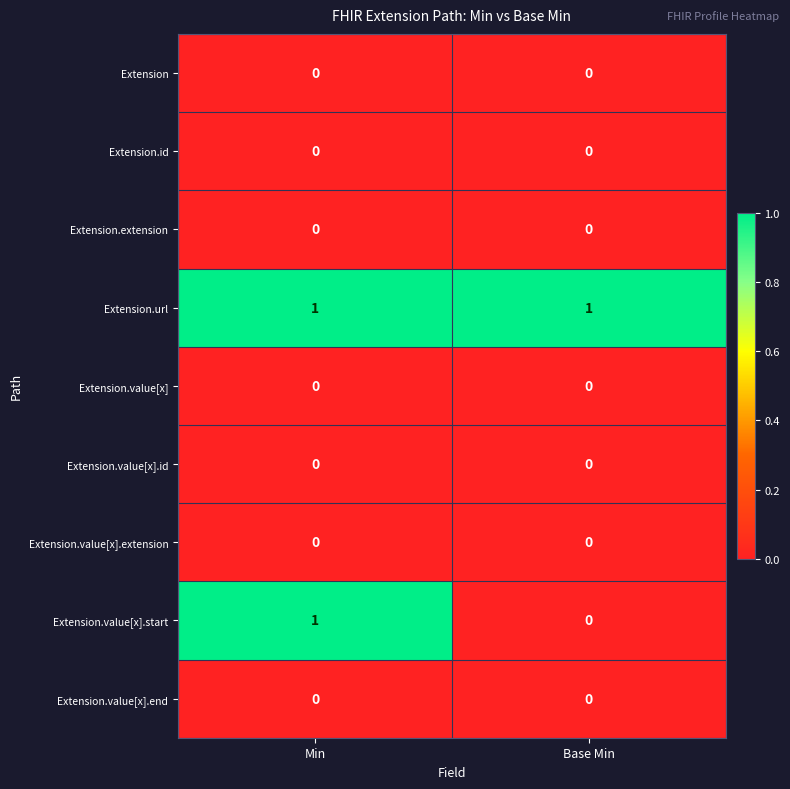

Reading left to right, extract all data points from this chart.

Extension: 0	0
Extension.id: 0	0
Extension.extension: 0	0
Extension.url: 1	1
Extension.value[x]: 0	0
Extension.value[x].id: 0	0
Extension.value[x].extension: 0	0
Extension.value[x].start: 1	0
Extension.value[x].end: 0	0